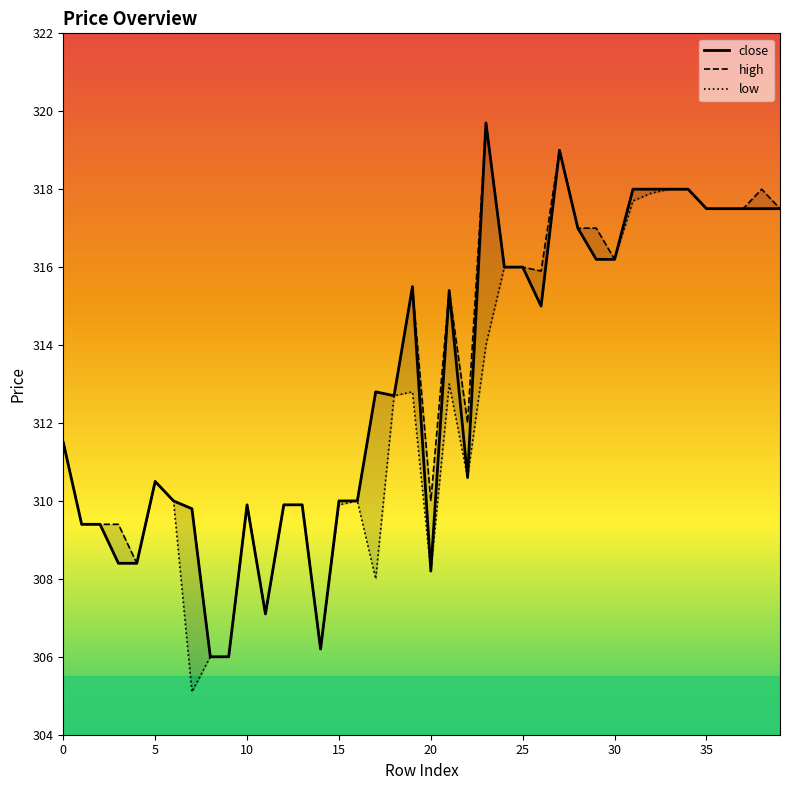

At which category is the sum across all series the highest?

27